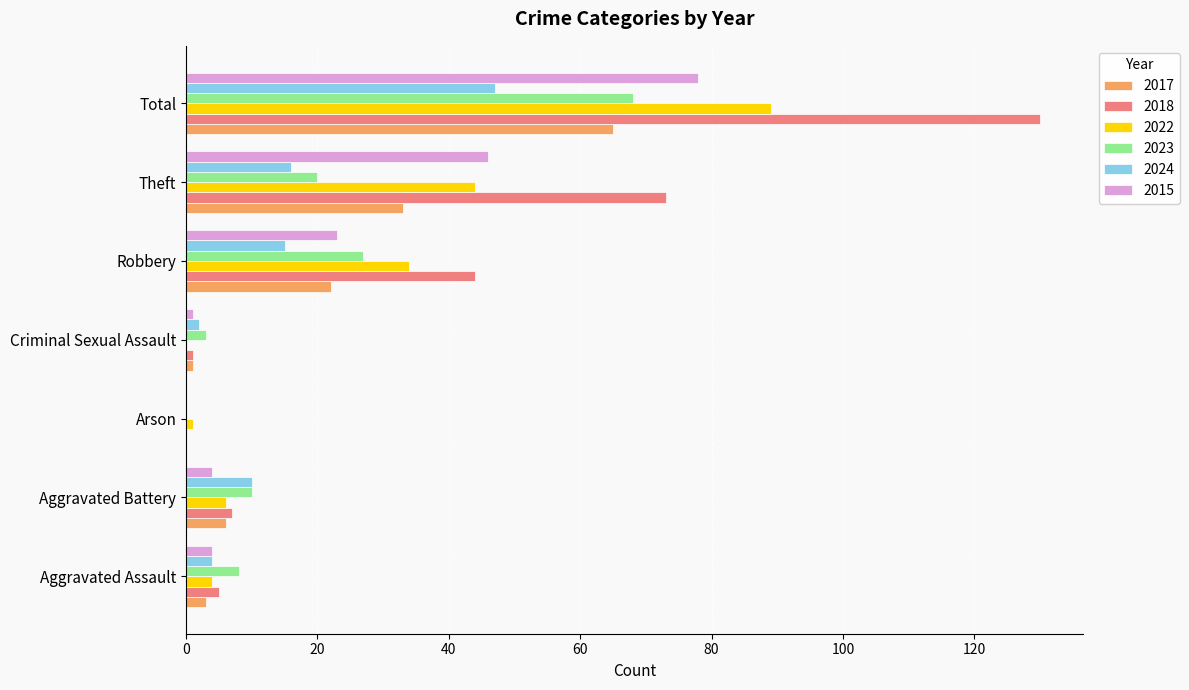

The value of 2018 at Robbery is 70. True or false?

False